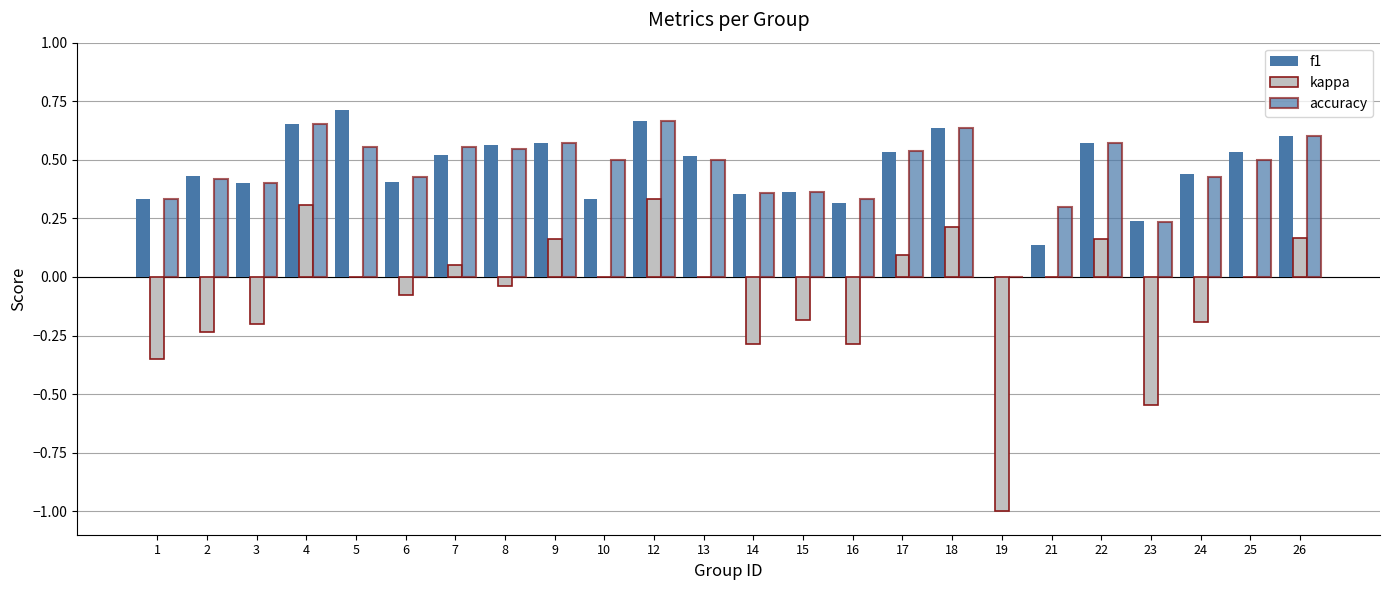

How many series are shown in this chart?

3